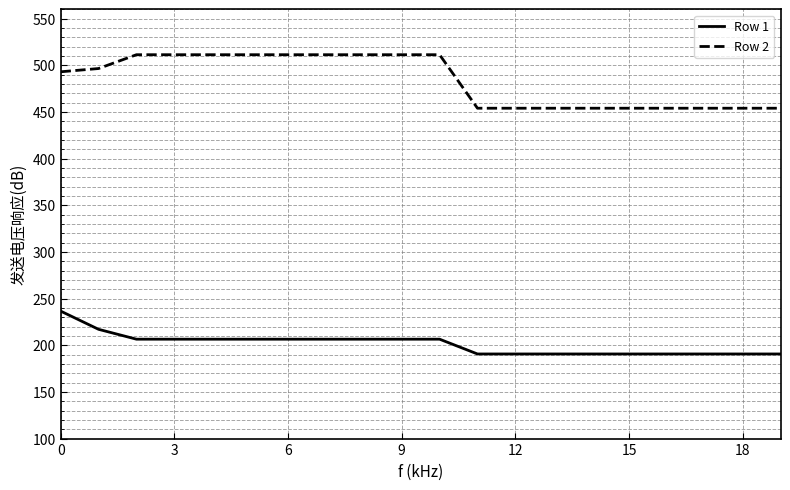

What is the lowest value of the Row 1 series?

190.7